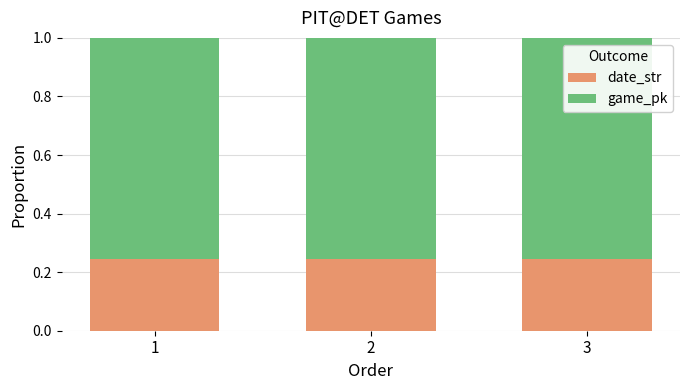

What is the total value across all series at 2?

1.0